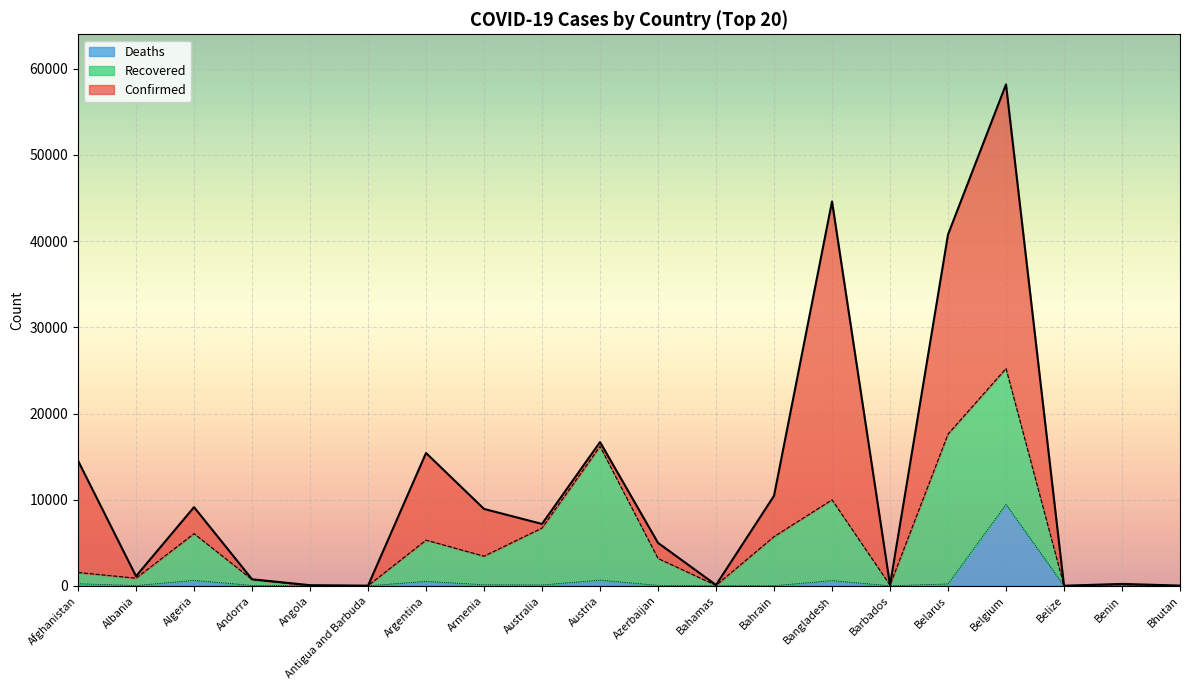

At which category is the sum across all series the highest?

Belgium